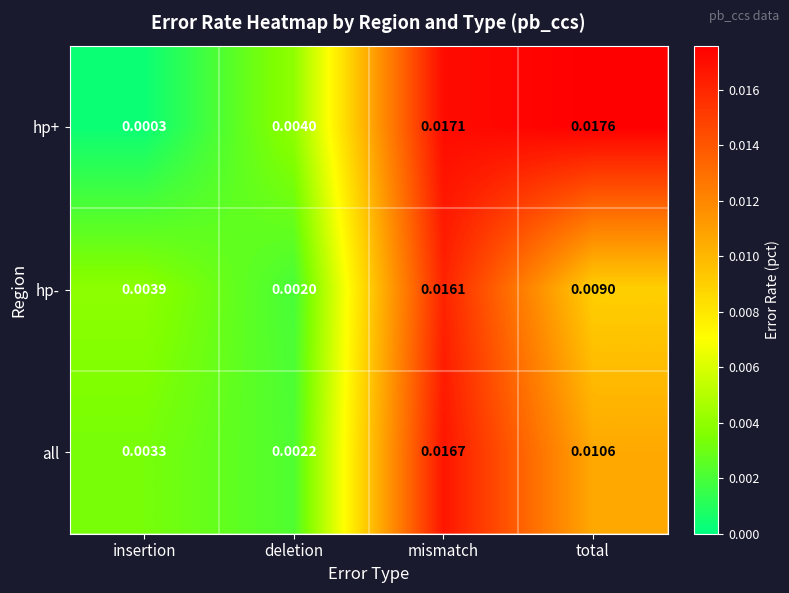

At which category is the sum across all series the highest?

mismatch